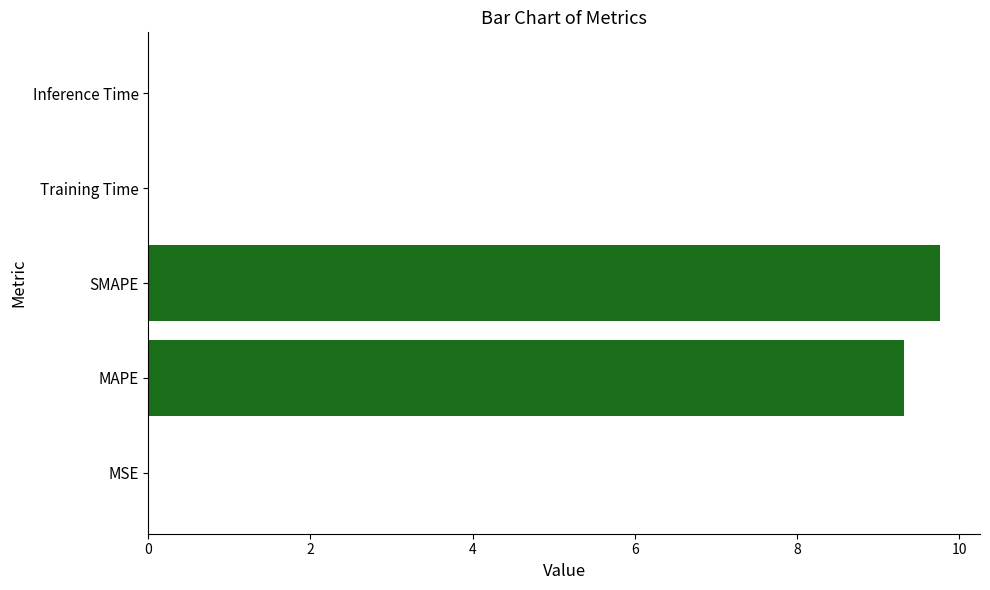

What is the maximum value shown in the chart?

9.8